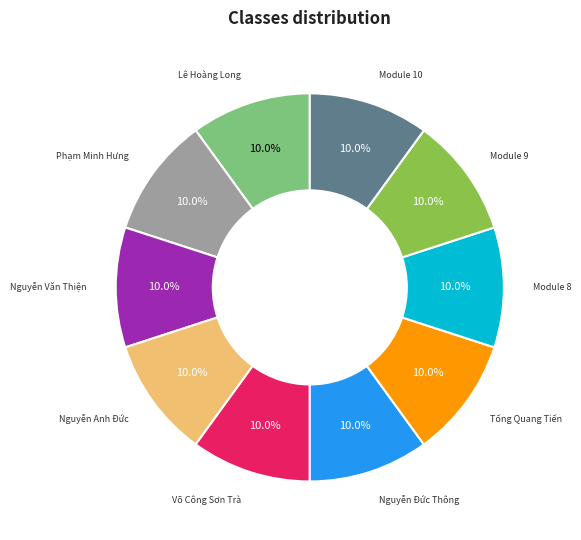

What percentage is the Module 9 slice, to the nearest percent?

10%